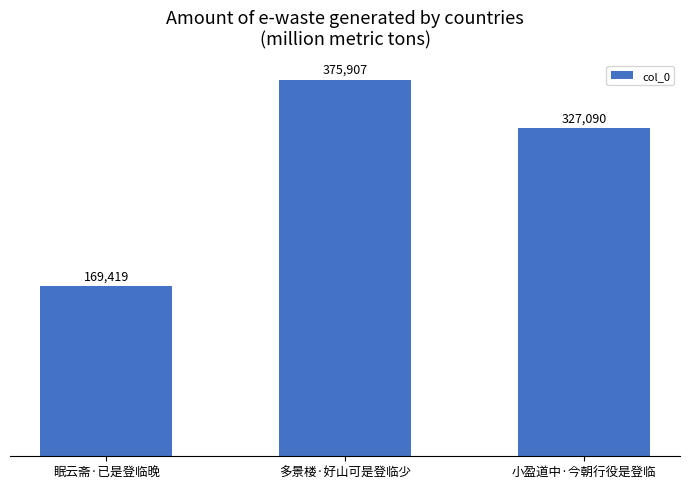

True or false: the data shows 224903 at 眠云斋·已是登临晚.

False